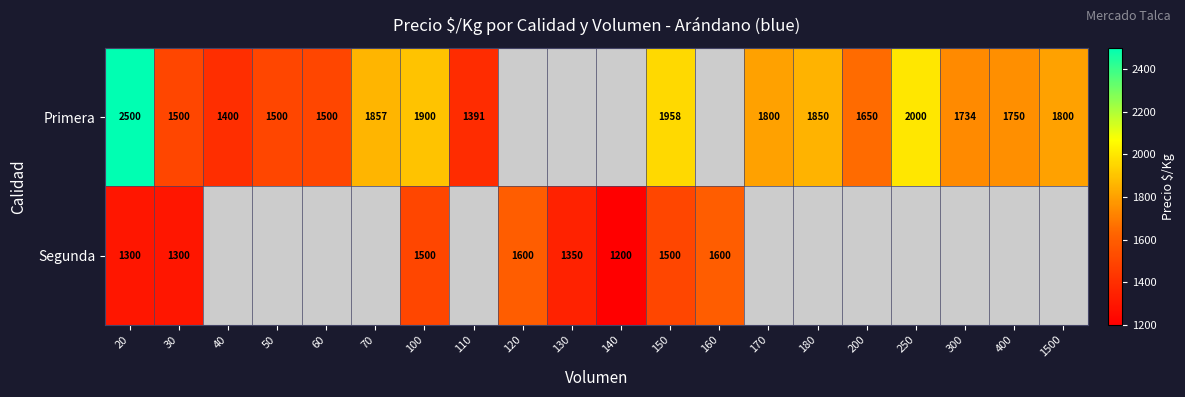

Count the number of data series in this chart.

2